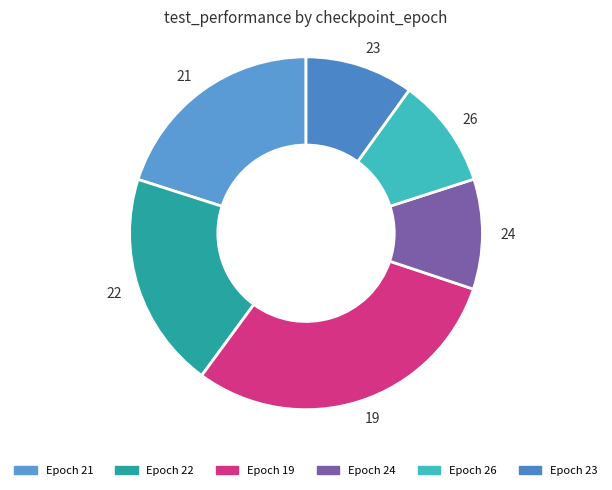

Is there a majority slice in this chart?

No